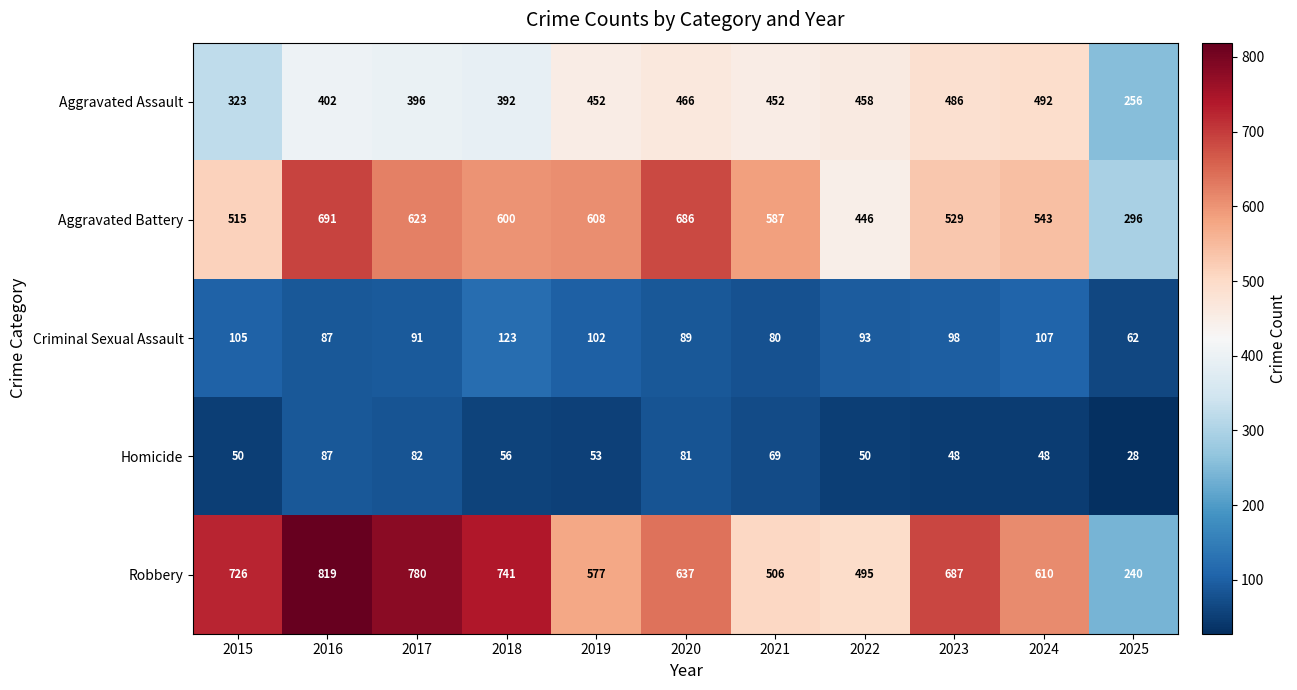

What is the average value of the Homicide series?

59